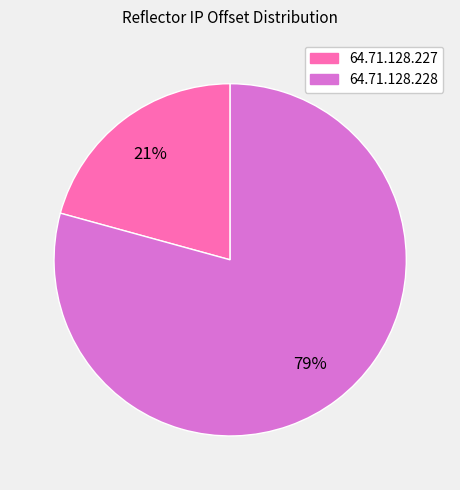

Does any single category account for the majority?

Yes